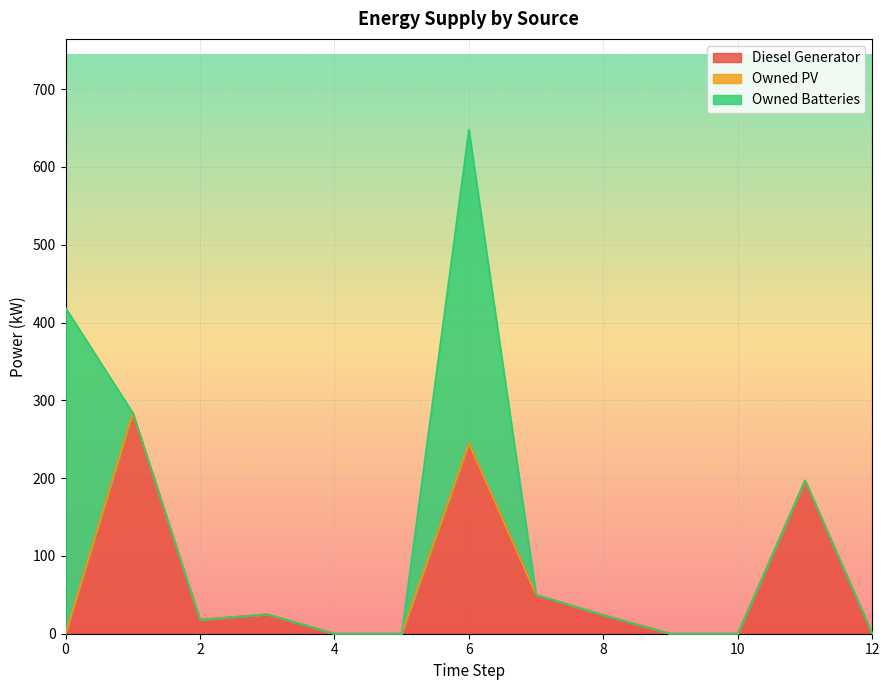

What is the difference between the second highest and second lowest values in the Owned Batteries series?

403.0